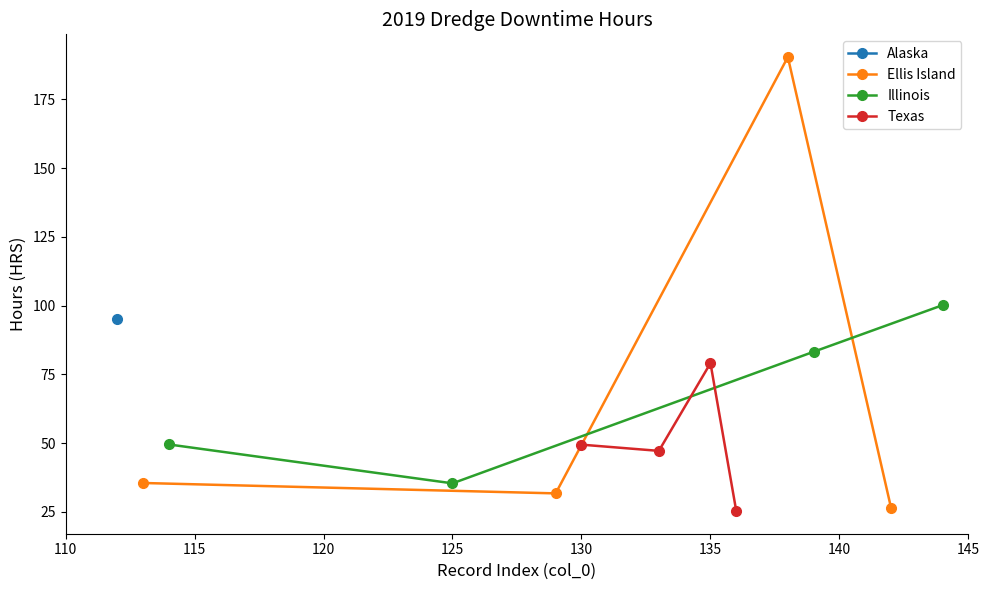

What is the value of the Ellis Island point at the 4th from the left?

26.5